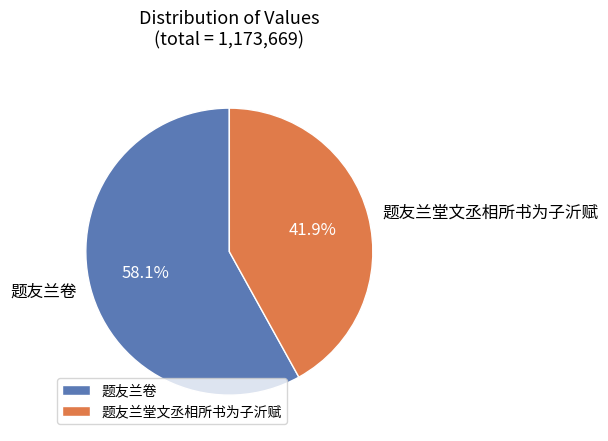

Which category has the biggest portion of the pie?

题友兰卷